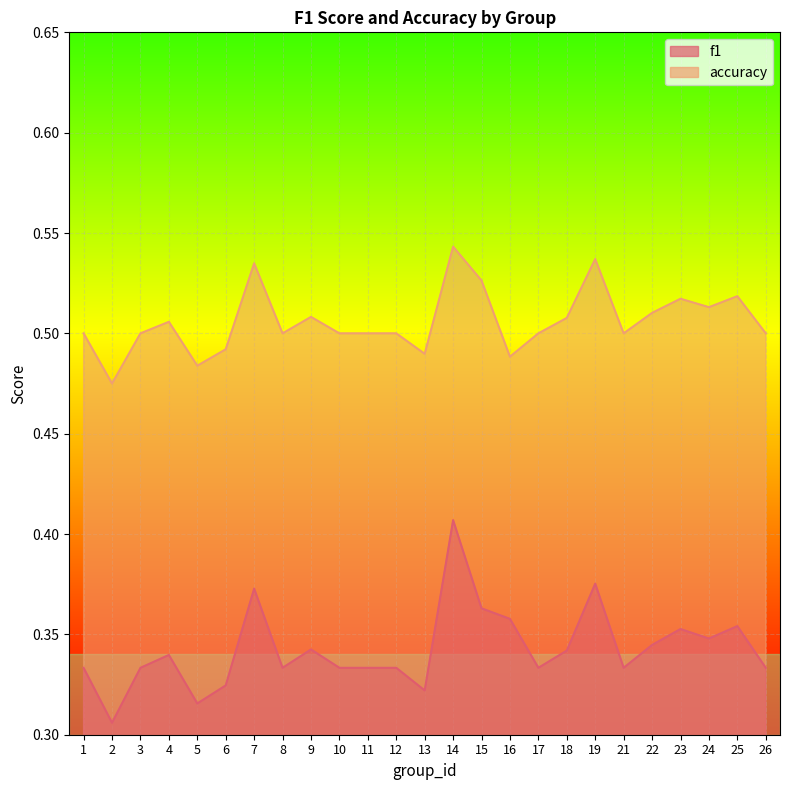

True or false: f1 and accuracy cross at least once.

False